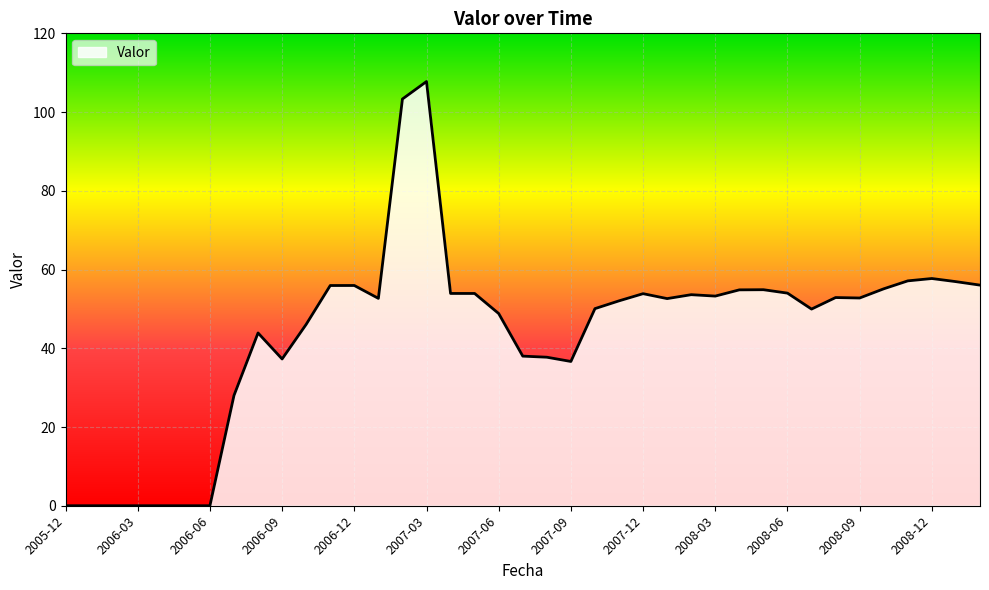

What is the difference between the second highest and second lowest values?

103.3